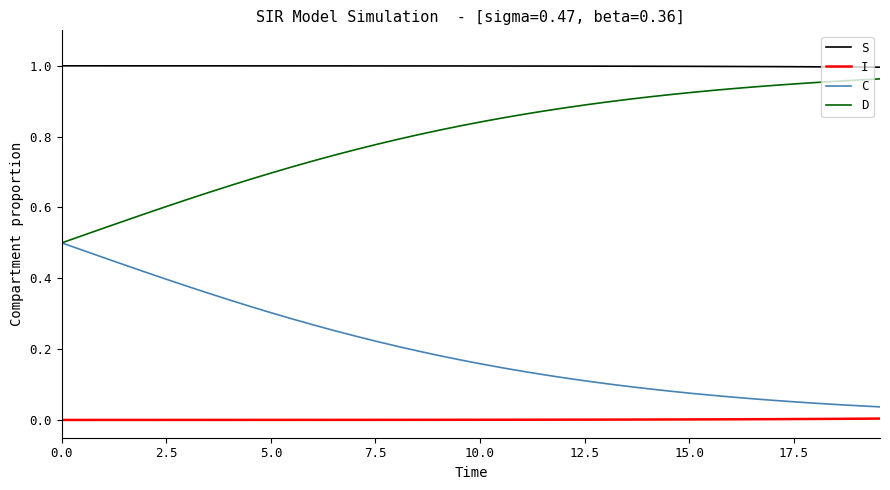

True or false: C and S intersect in this chart.

False